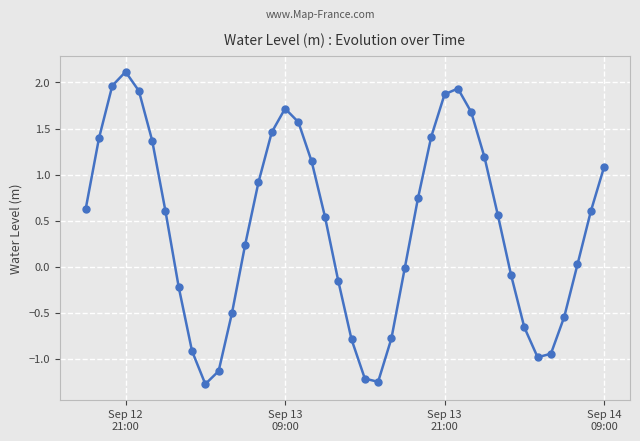

What is the value of the 24th point from the left?

-0.8